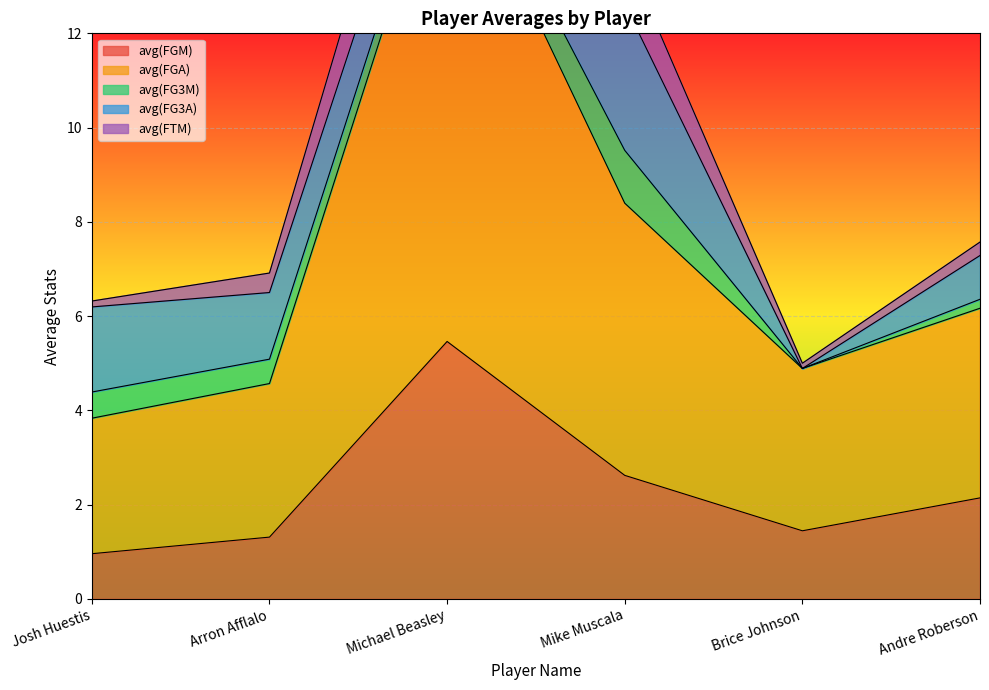

Where is the first local minimum for avg(FGA)?

Brice Johnson